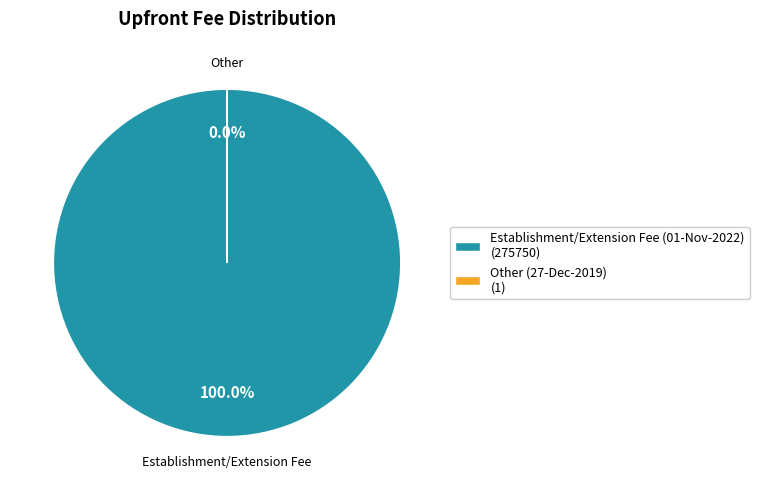

Is it true that Establishment/Extension Fee is 99% of the pie?

False